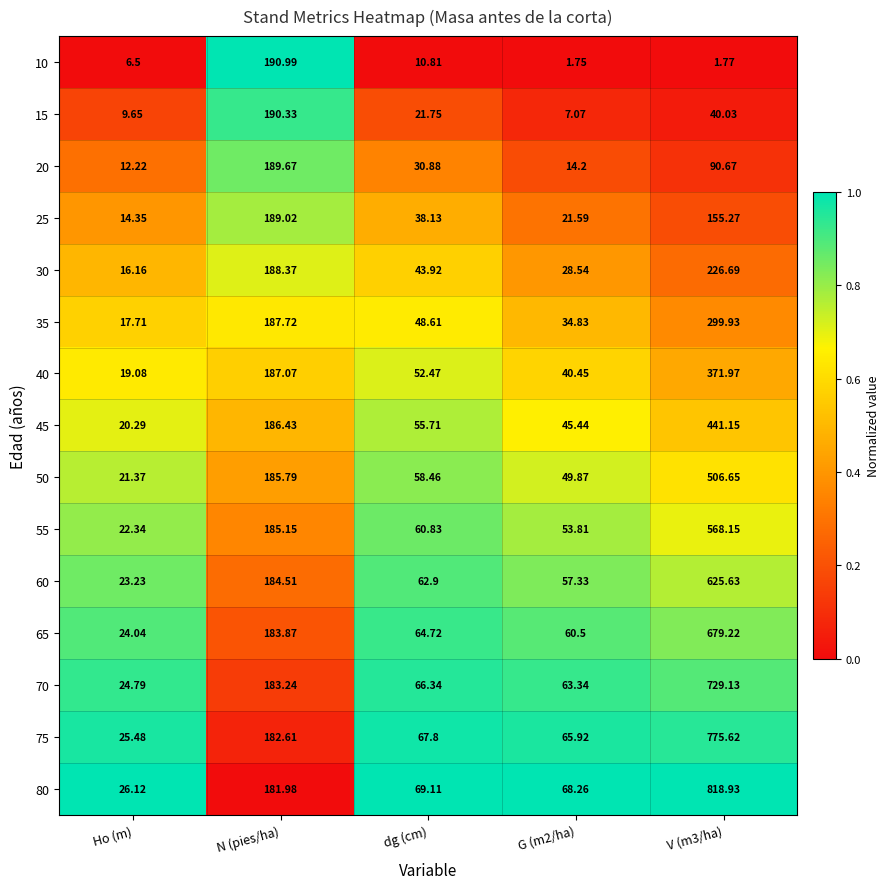

Where does the 15 series first go above 21?

N (pies/ha)